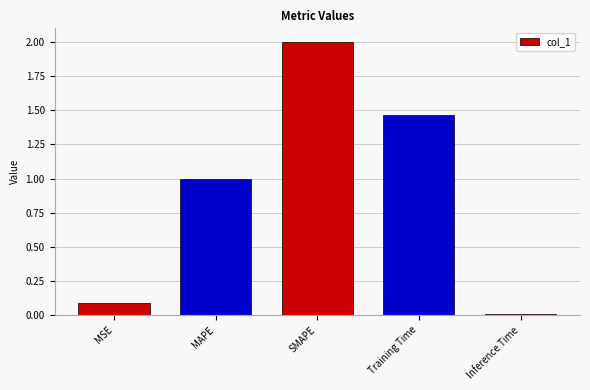

What is the difference between the maximum and minimum values?

2.0